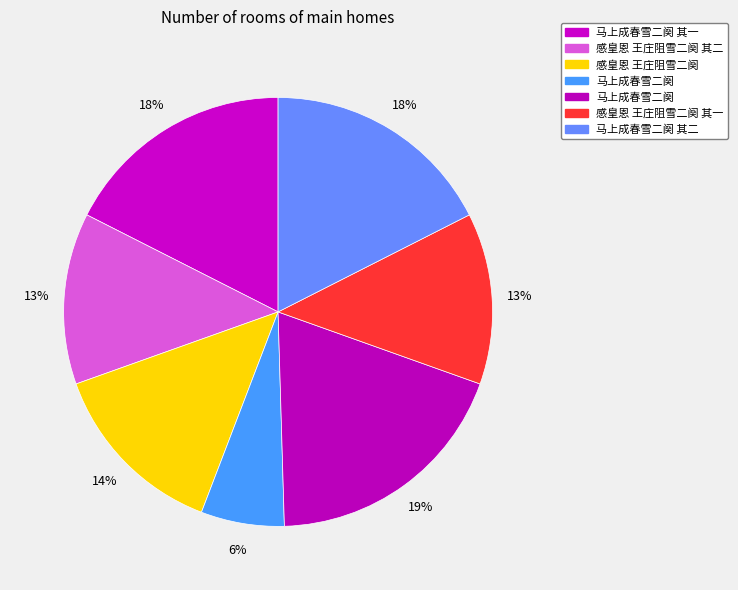

How many slices are in this pie chart?

7